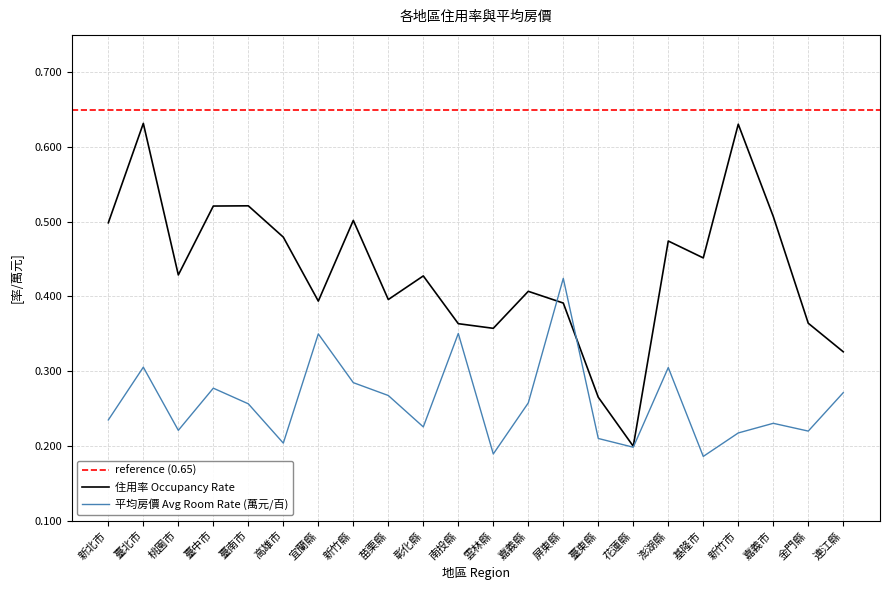

Reading left to right, extract all data points from this chart.

住用率 Occupancy Rate: 0.5	0.6	0.4	0.5	0.5	0.5	0.4	0.5	0.4	0.4	0.4	0.4	0.4	0.4	0.3	0.2	0.5	0.5	0.6	0.5	0.4	0.3
平均房價 Avg Room Rate (萬): 0.2	0.3	0.2	0.3	0.3	0.2	0.3	0.3	0.3	0.2	0.4	0.2	0.3	0.4	0.2	0.2	0.3	0.2	0.2	0.2	0.2	0.3